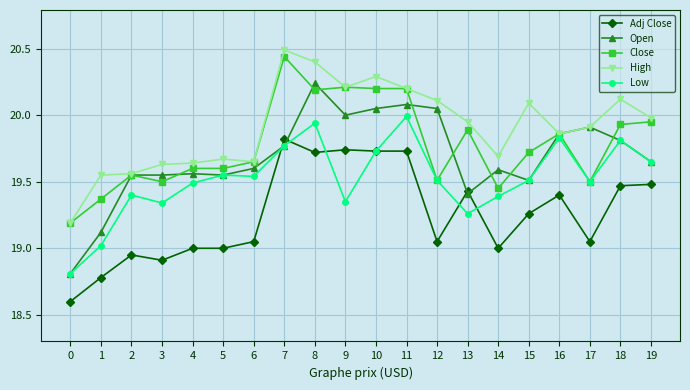

What is the total value across all series at 17?

97.9